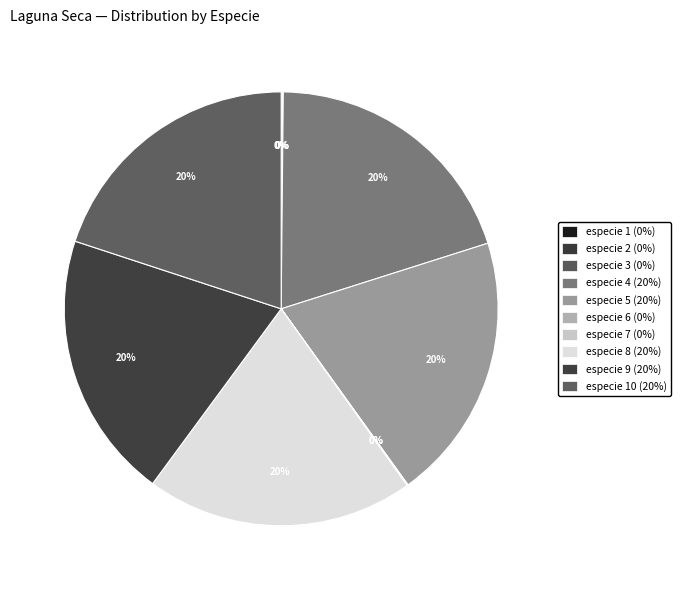

Which slice is the largest?

especie 4